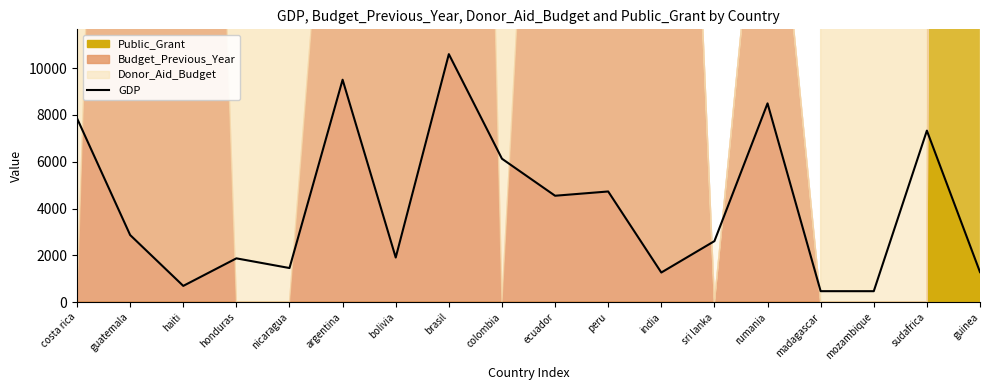

What is the sum of the values at guatemala and bolivia?

4779.4